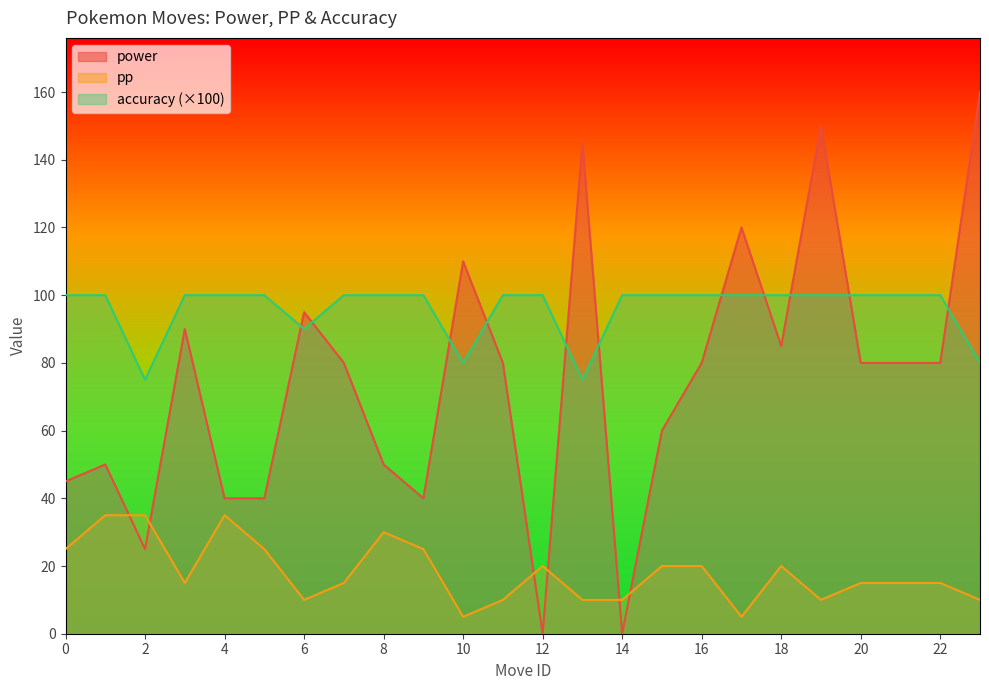

The value of power at 6 is 124. True or false?

False